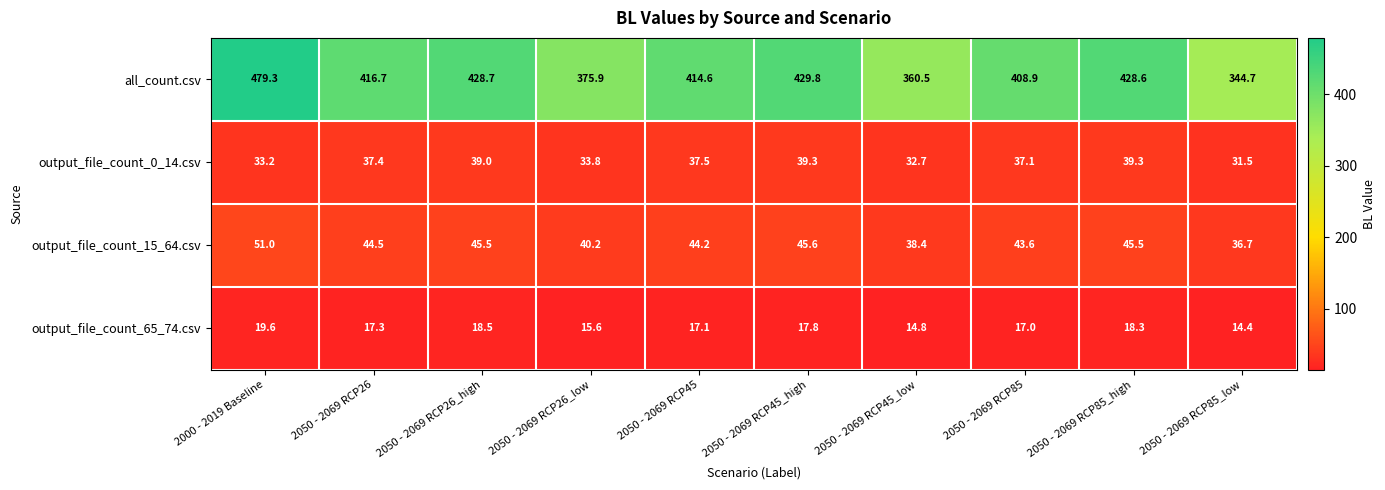

What is the total value across all series at 2050 - 2069 RCP26_low?

465.5